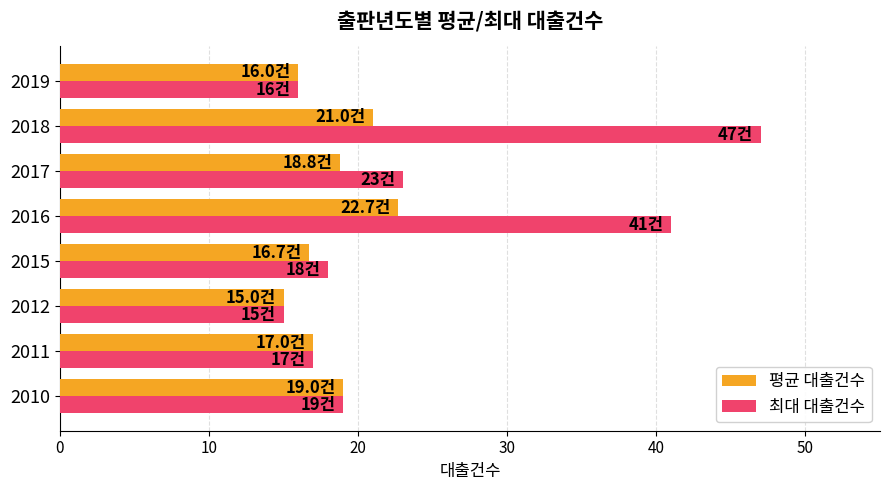

What are all the series names shown in the legend?

평균 대출건수, 최대 대출건수